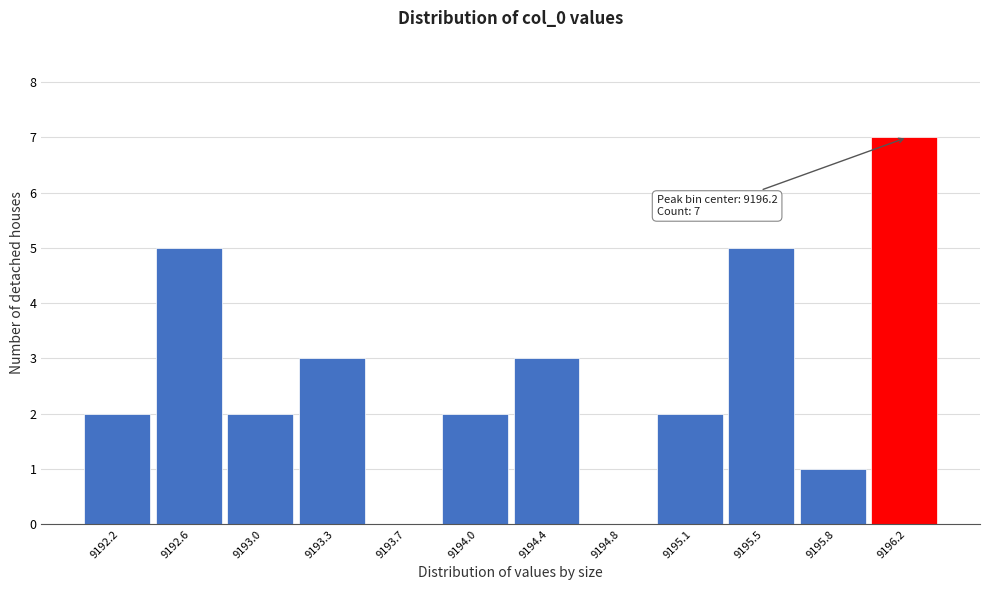

Over which range of the x-axis is the bar tallest?

9196.00 to 9196.40